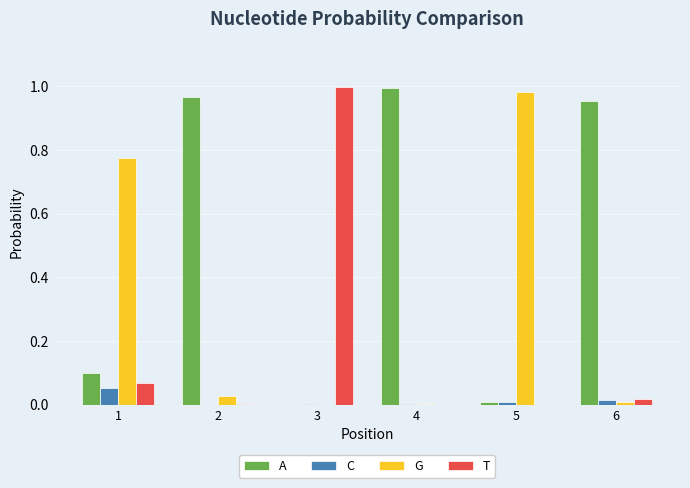

The value of A at 4 is 1.7. True or false?

False